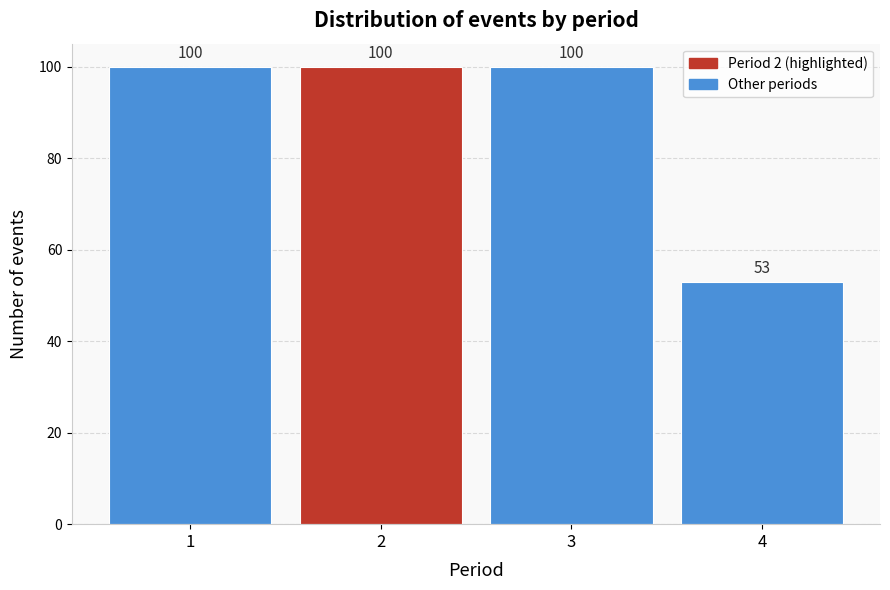

Reading right to left, extract all data points from this chart.

53	100	100	100